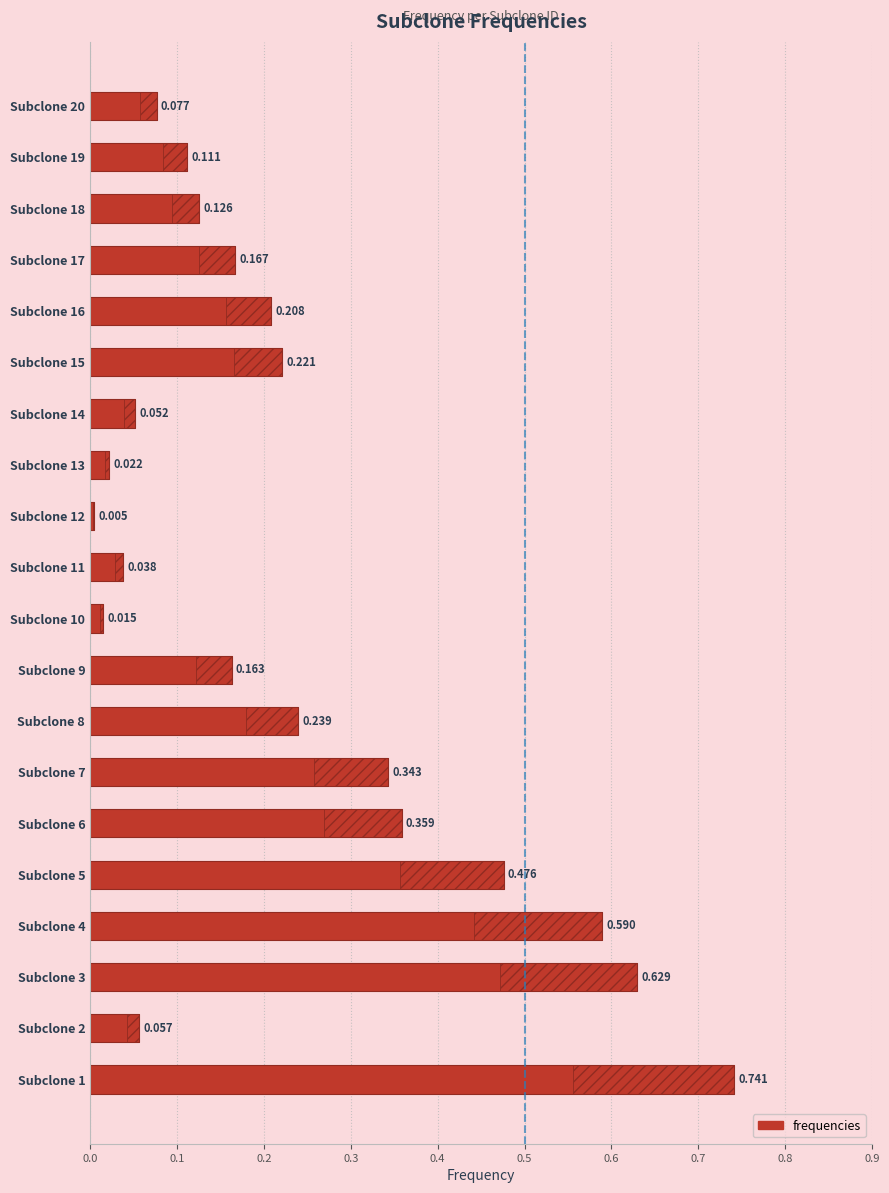

How many data points does each series have?

20